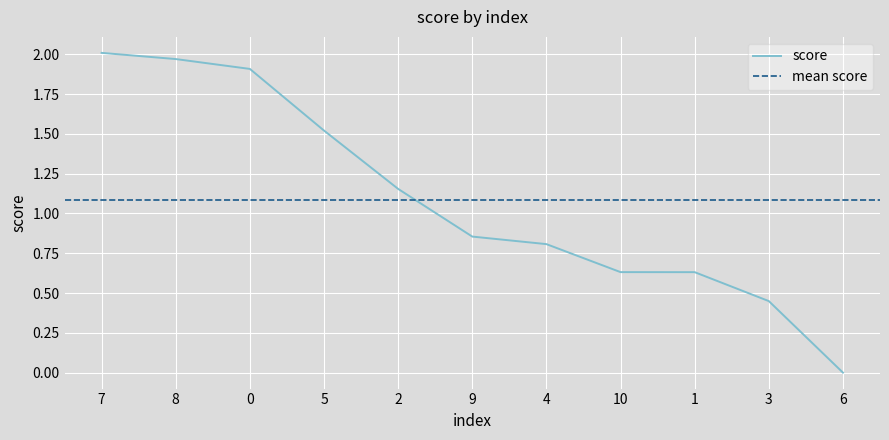

Is it true that the value at 4 is 0.3?

False